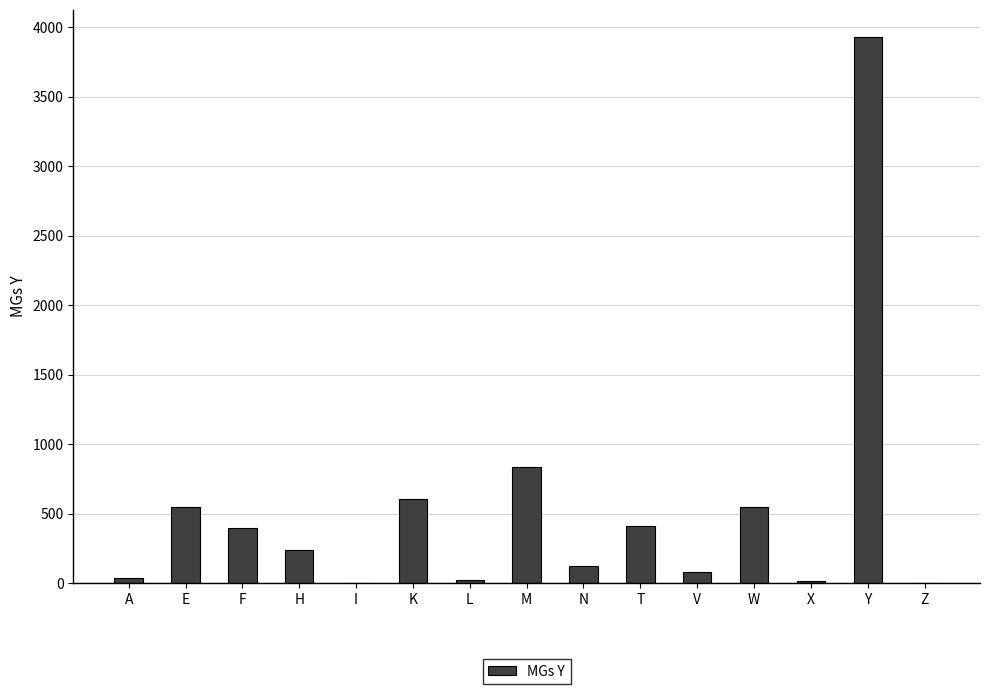

The chart shows a value of 545 at W. True or false?

True